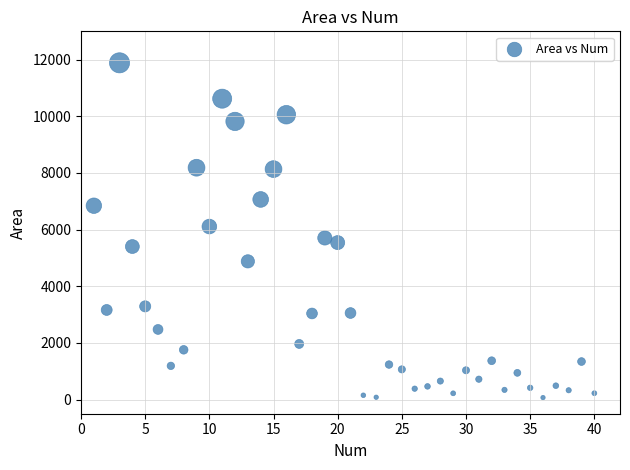

What is the range of Y values (max minus min)?

11818.0